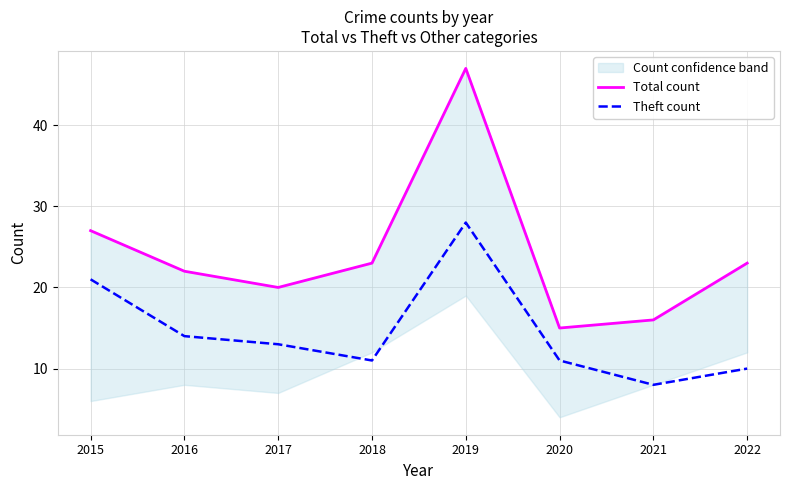

True or false: Theft count and Total count cross at least once.

False